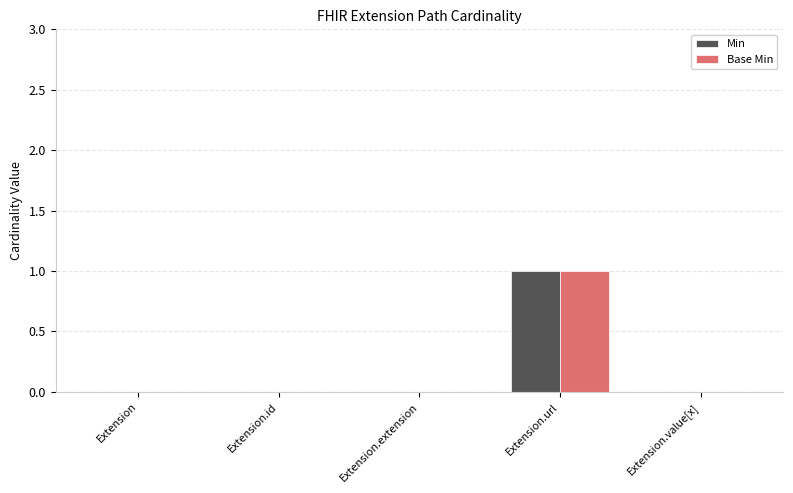

At which category is the sum across all series the highest?

Extension.url